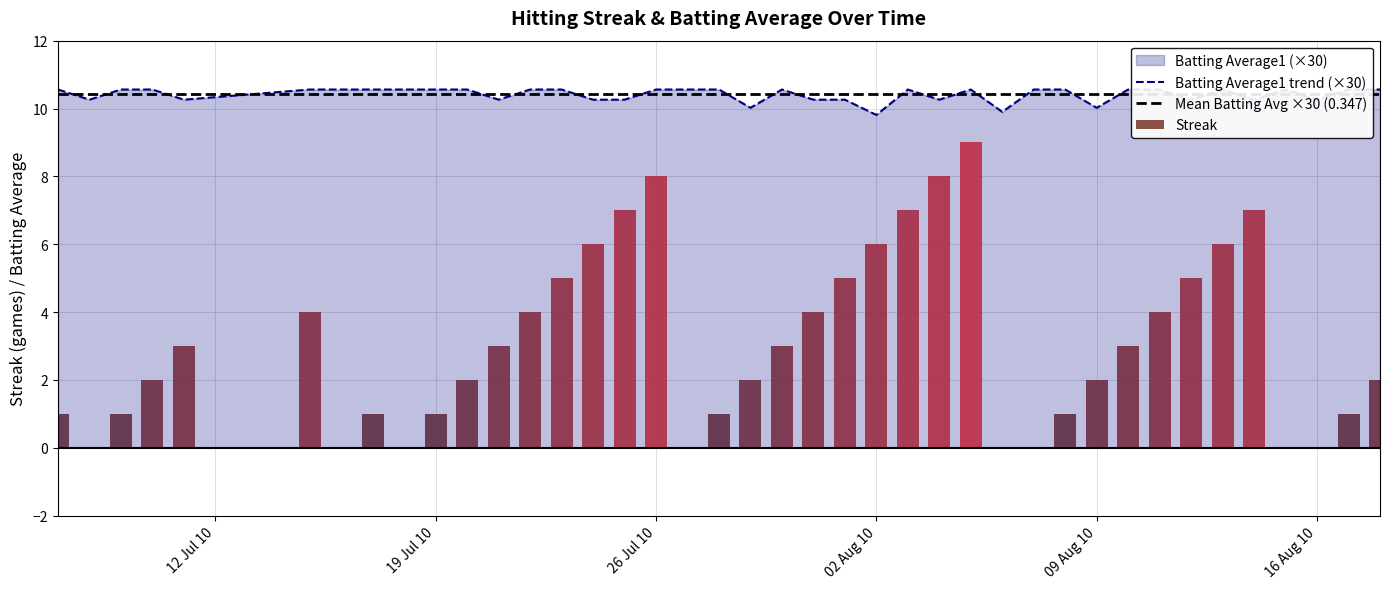

What position from the right is 19 Jul 10?

31